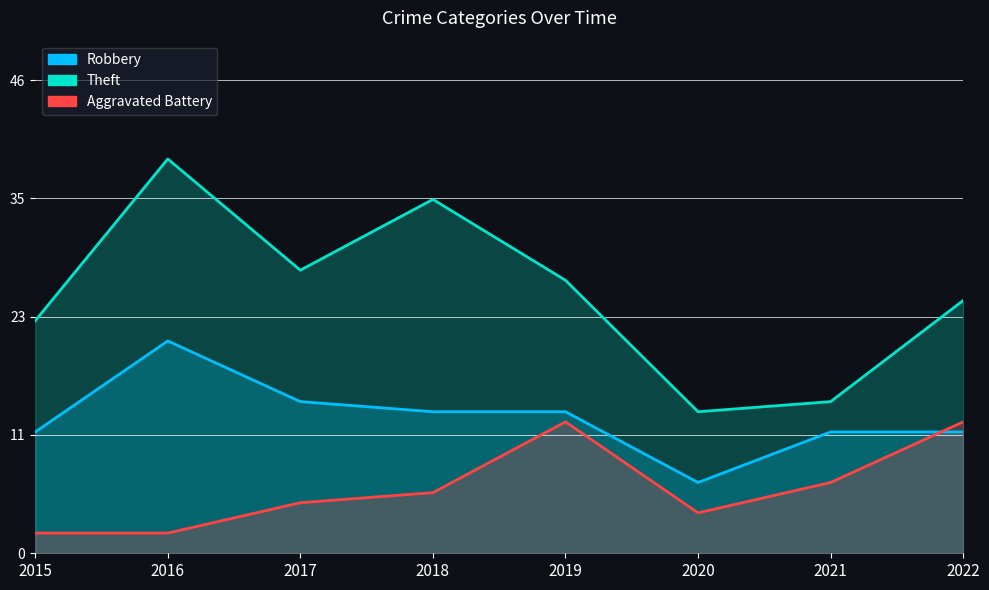

Which series changed the most between 2018 and 2020?

Theft